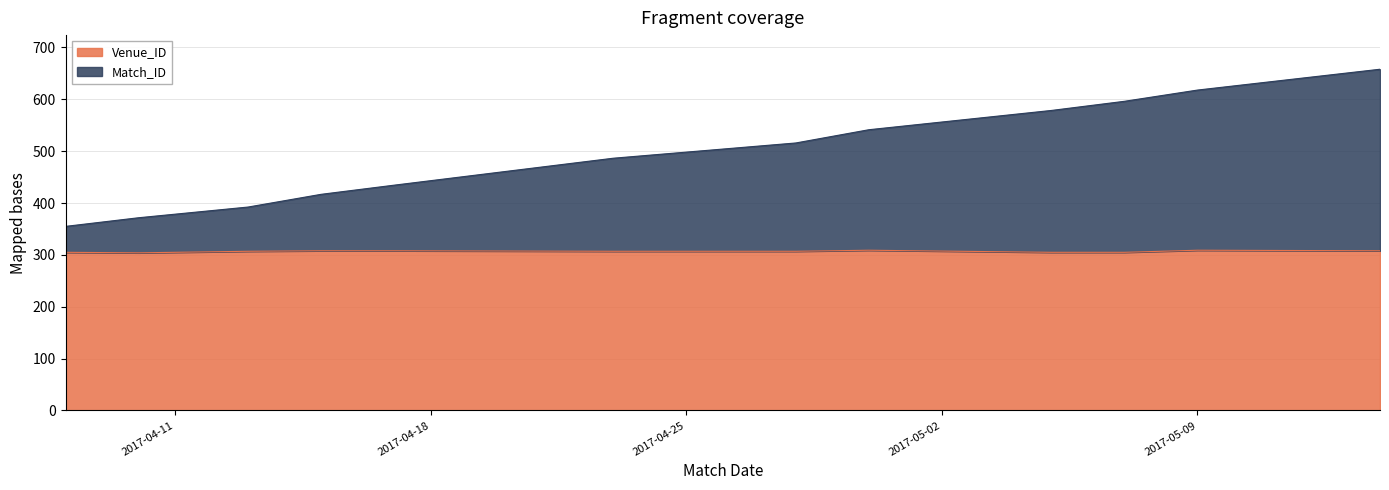

What is the label of the 2nd point from the left?

2017-04-10